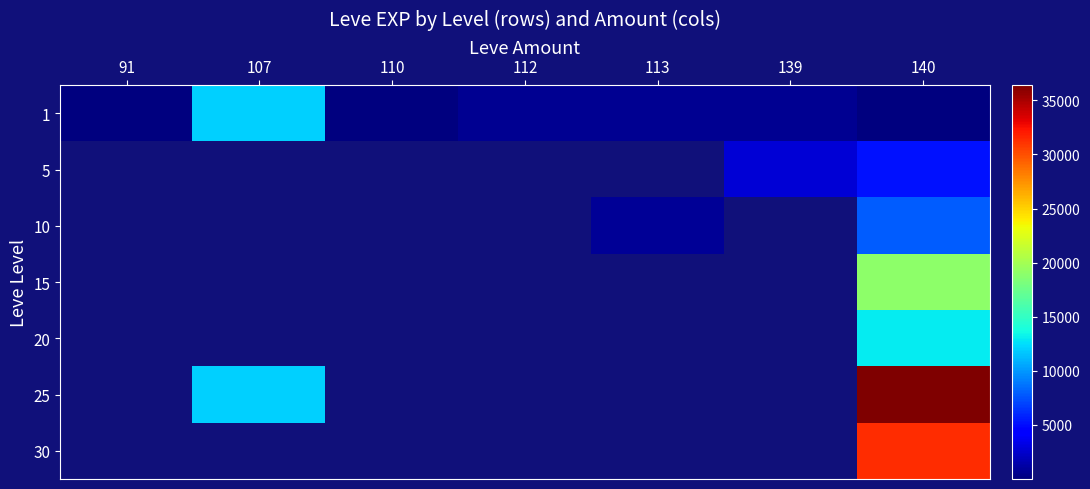

How many distinct data groups are displayed?

7